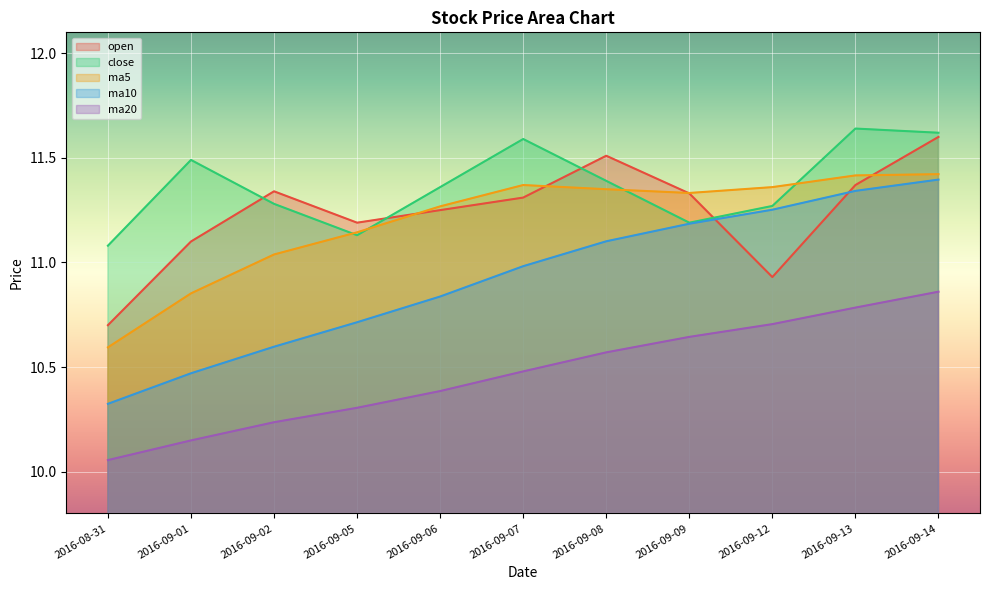

Rank the categories by ma20 value from highest to lowest.

2016-09-14, 2016-09-13, 2016-09-12, 2016-09-09, 2016-09-08, 2016-09-07, 2016-09-06, 2016-09-05, 2016-09-02, 2016-09-01, 2016-08-31